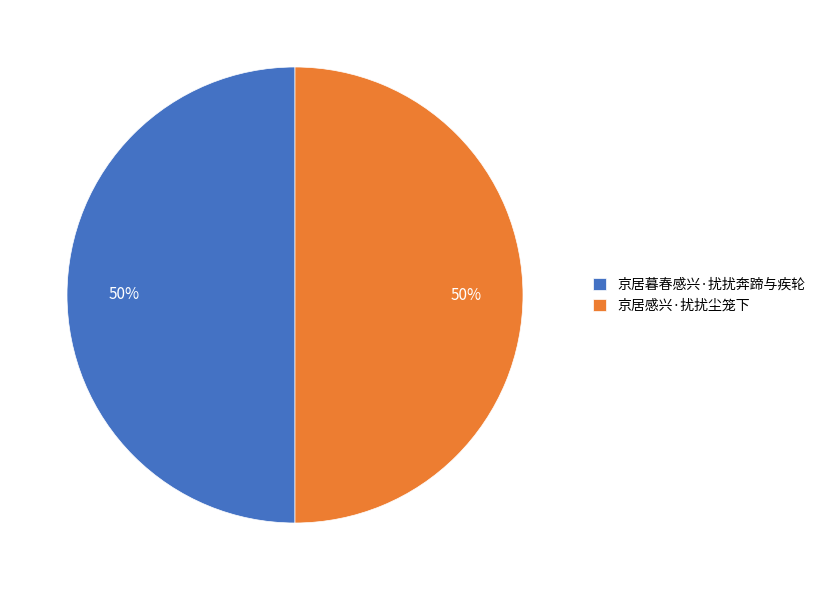

Count the number of slices in the pie.

2